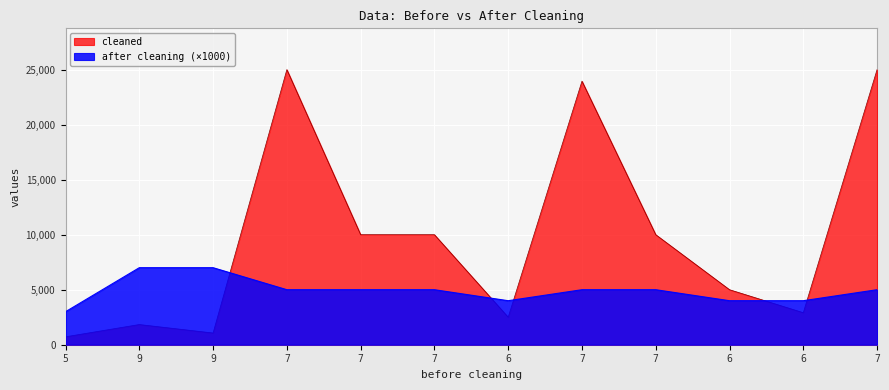

What are all the series names shown in the legend?

cleaned, after cleaning (×1000)